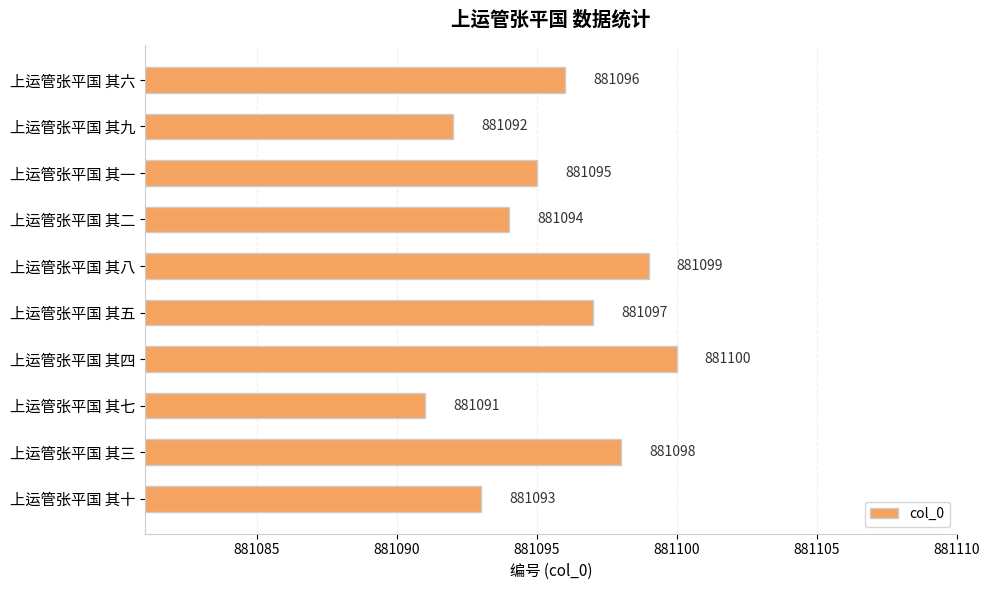

The chart shows a value of 881100 at 上运管张平国 其四. True or false?

True